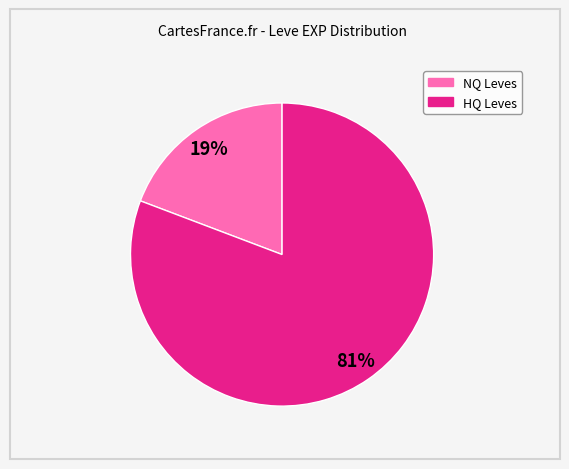

Is there a majority slice in this chart?

Yes